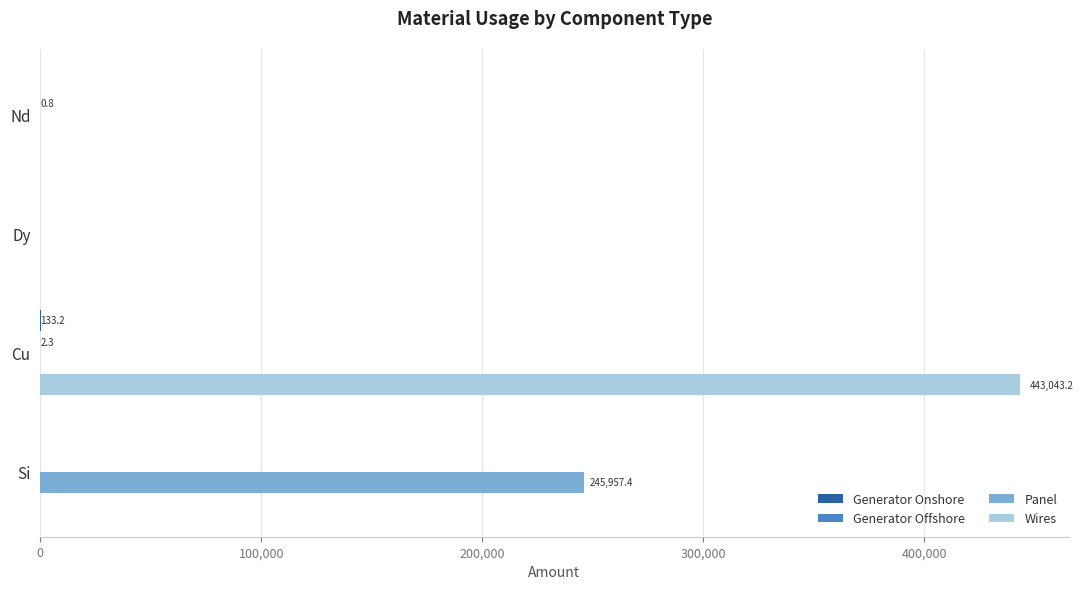

What is the maximum value shown in the chart?

443043.2